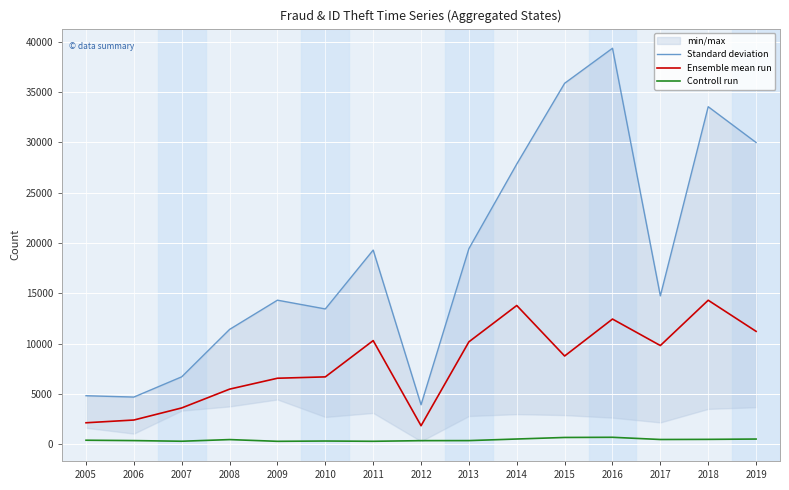

True or false: Controll run has more than 0 points higher than both neighbors.

True